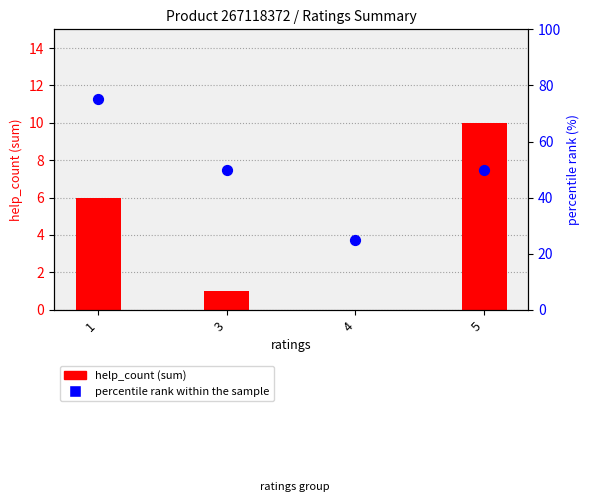

What is the total value across all series at 1?

81